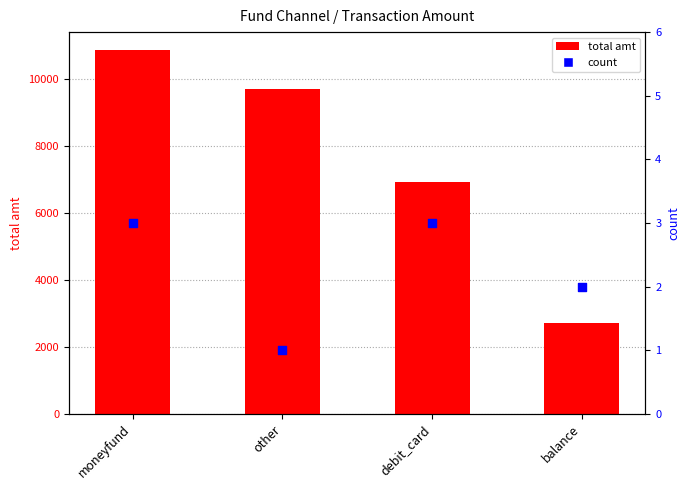

Is the value of total amt at balance greater than the value of count at balance?

Yes